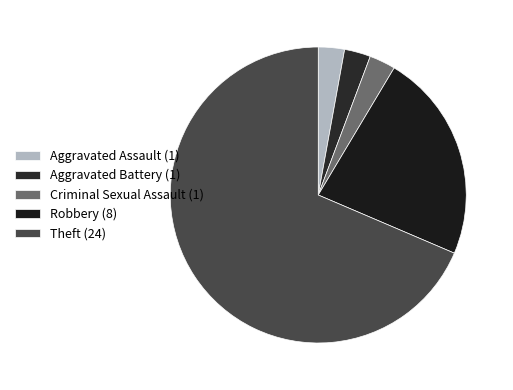

Which category accounts for the majority?

Theft